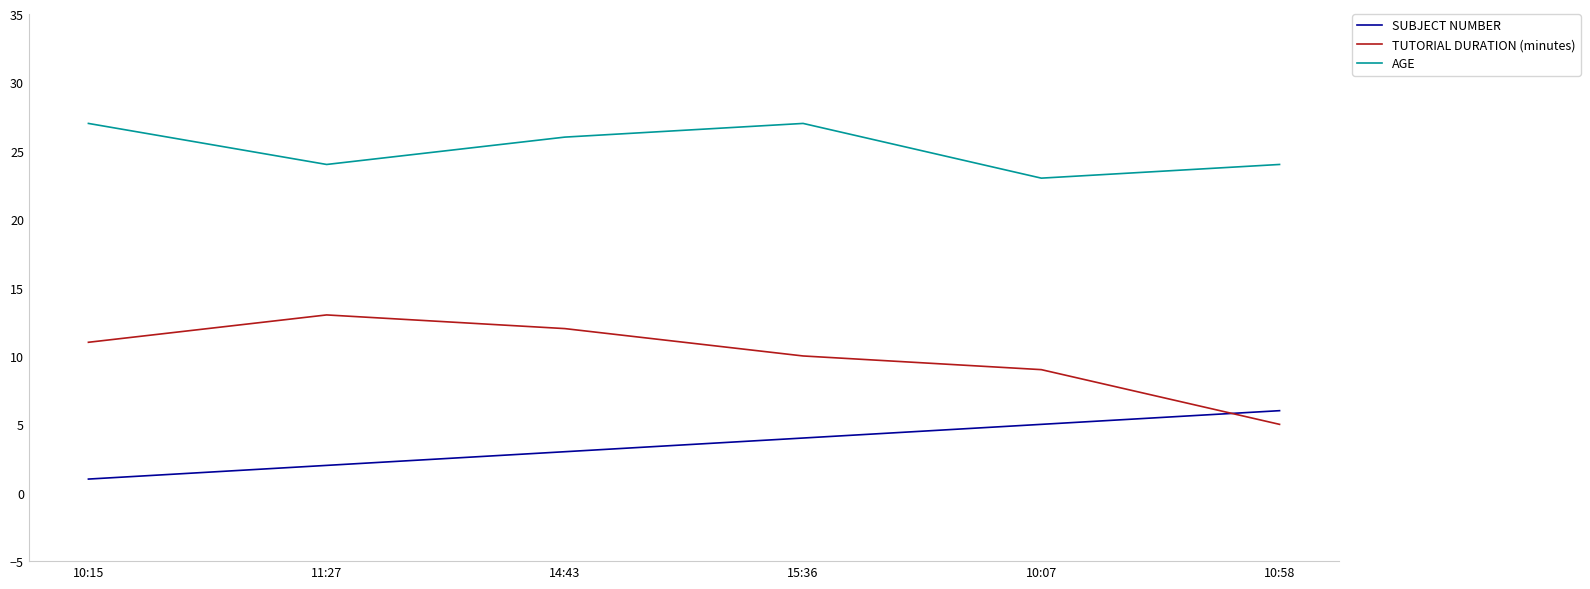

True or false: SUBJECT NUMBER and AGE intersect in this chart.

False